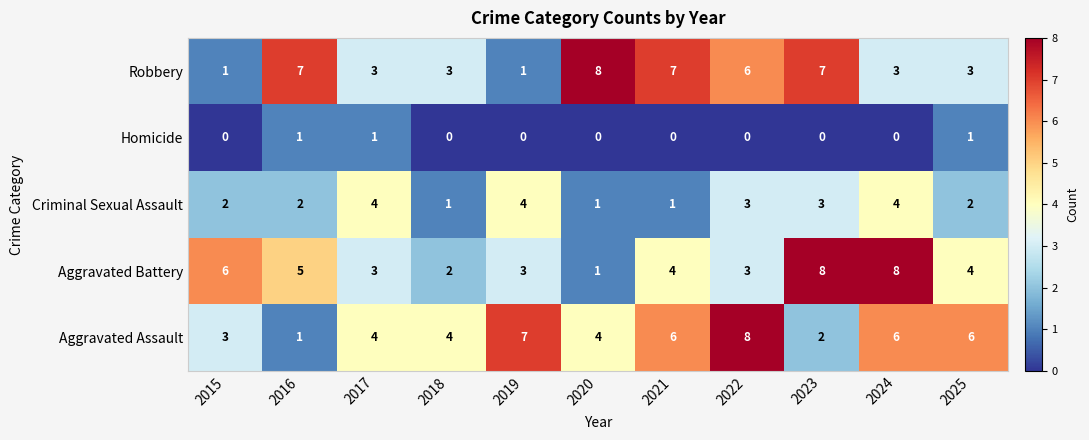

Which series changed the most between 2015 and 2019?

Aggravated Assault